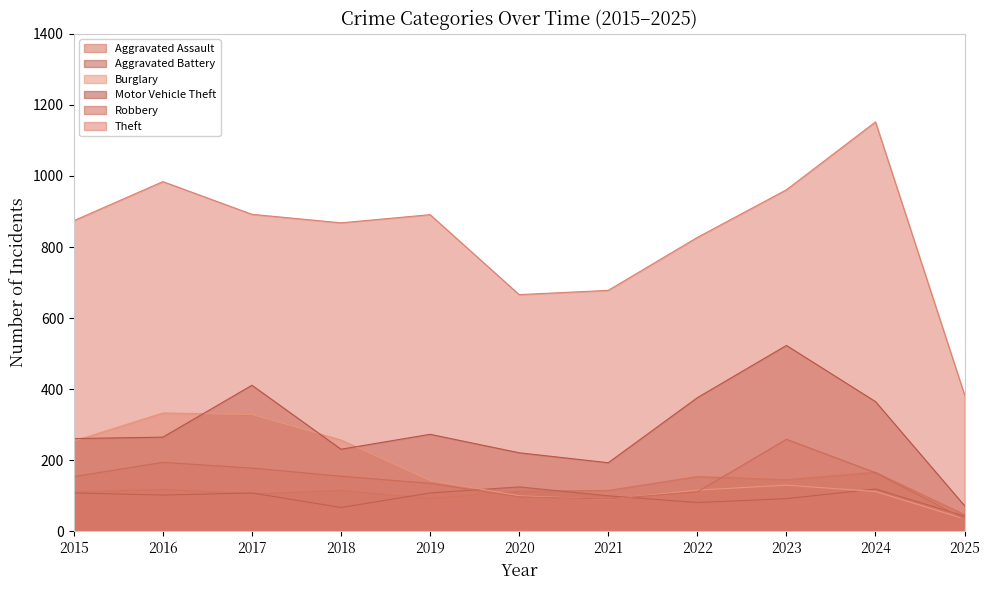

What are all the series names shown in the legend?

Aggravated Assault, Aggravated Battery, Burglary, Motor Vehicle Theft, Robbery, Theft